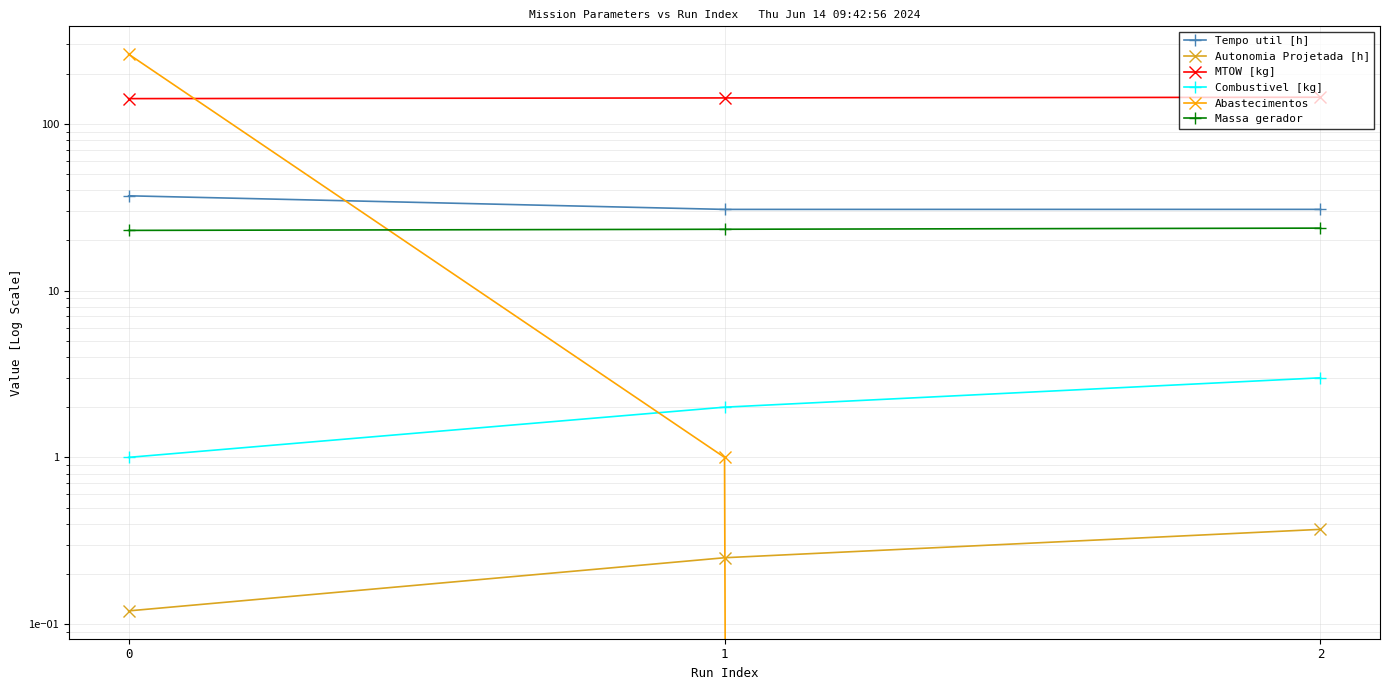

Is the value of Tempo util [h] at 0 greater than the value of MTOW [kg] at 1?

No